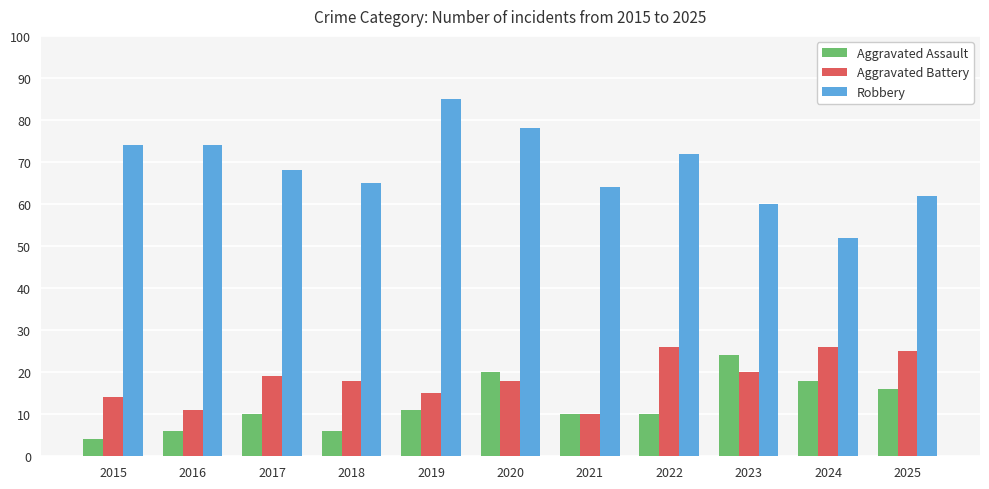

What is the approximate value of Aggravated Battery at 2025, to the nearest 5?

25